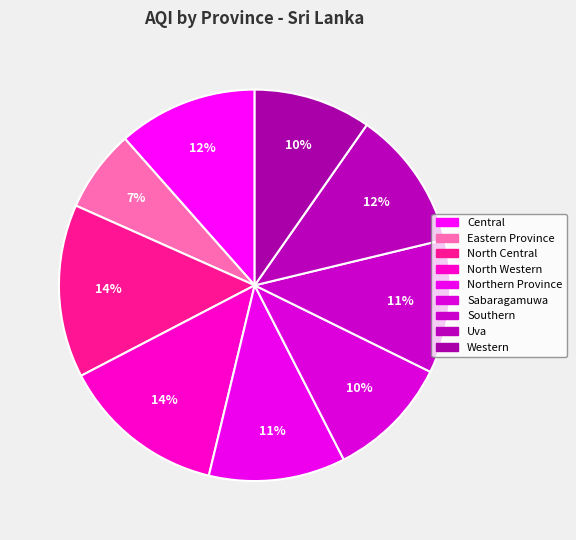

To the nearest percent, what percentage of the pie is Uva?

12%